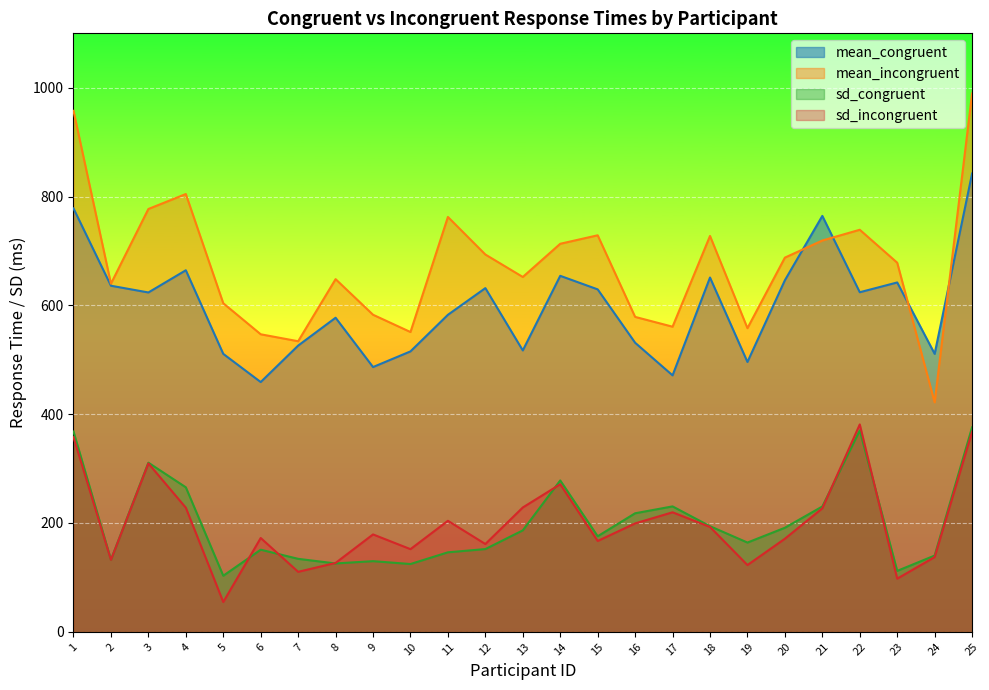

What is the sum of all sd_incongruent values?

4971.0